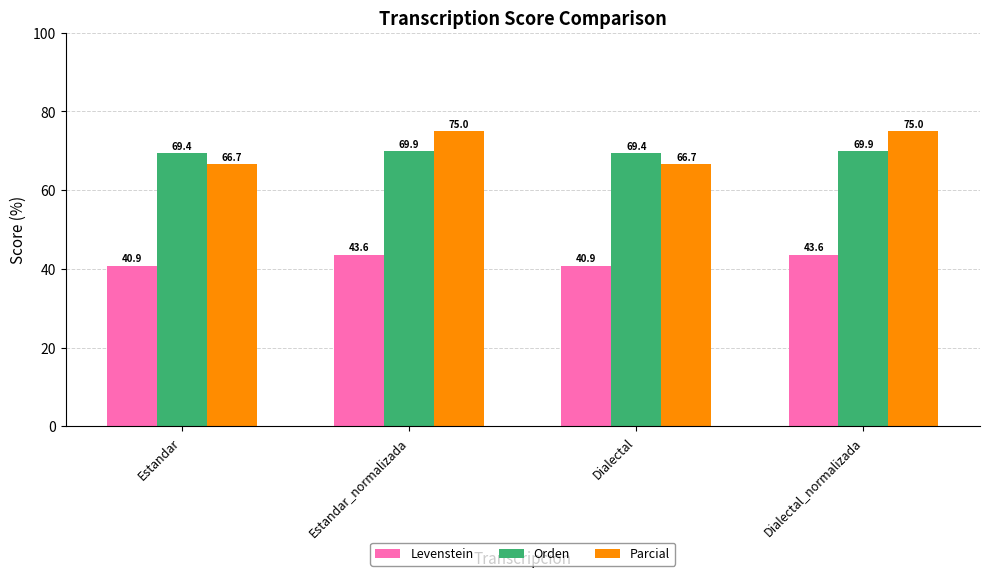

At how many categories does at least one series exceed 56?

4